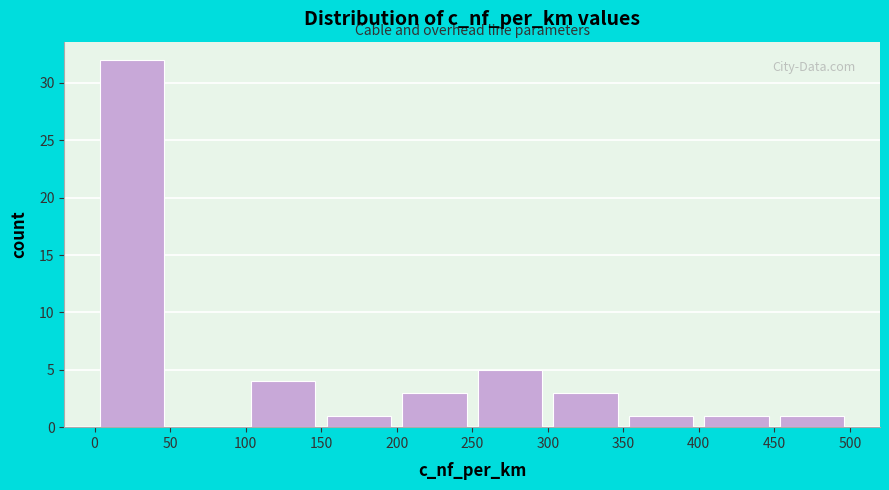

Which range on the x-axis has the tallest bar?

0 to 50